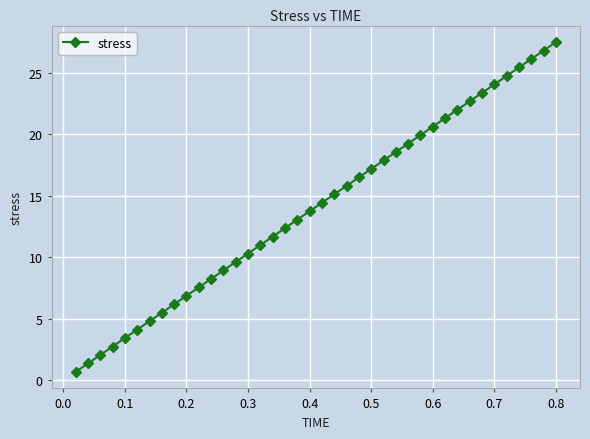

What is the difference between the maximum and minimum values?

26.8